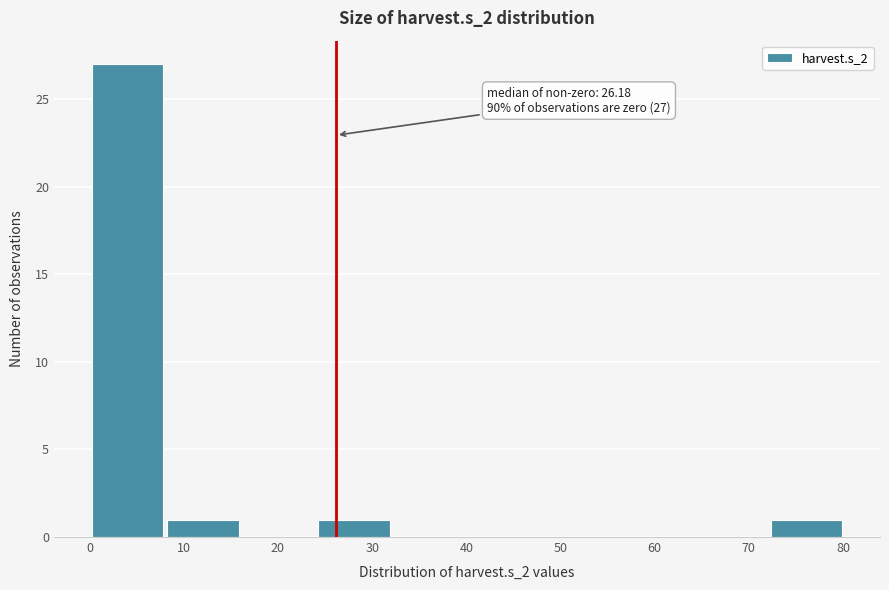

Which range on the x-axis has the tallest bar?

0 to 8